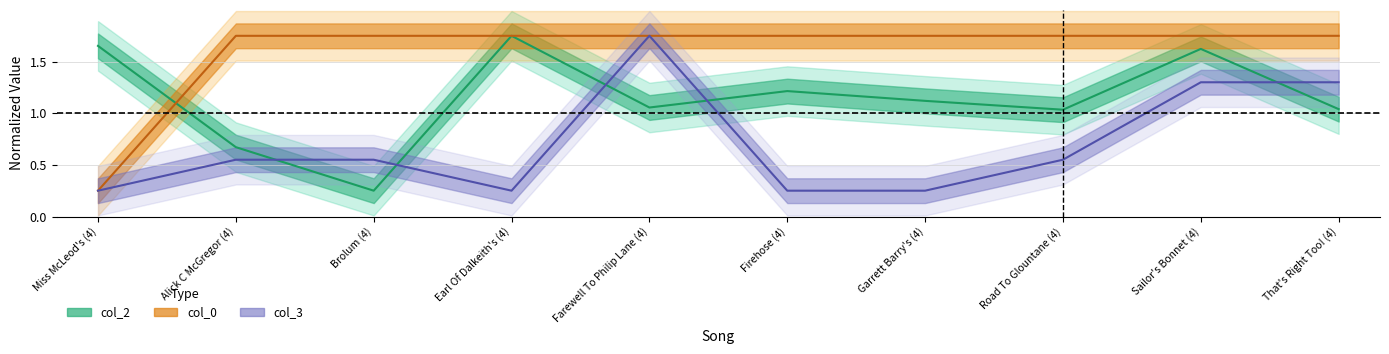

Does the chart have visible grid lines?

Yes